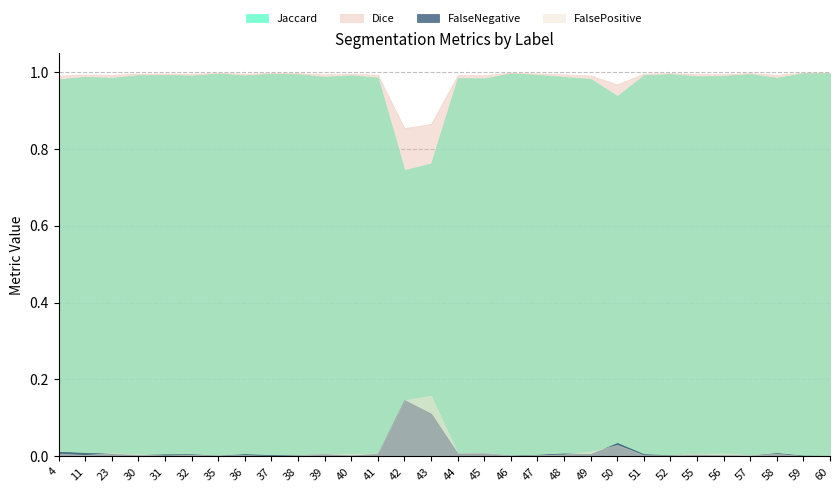

True or false: Dice has a value of 1.4 at 44.

False